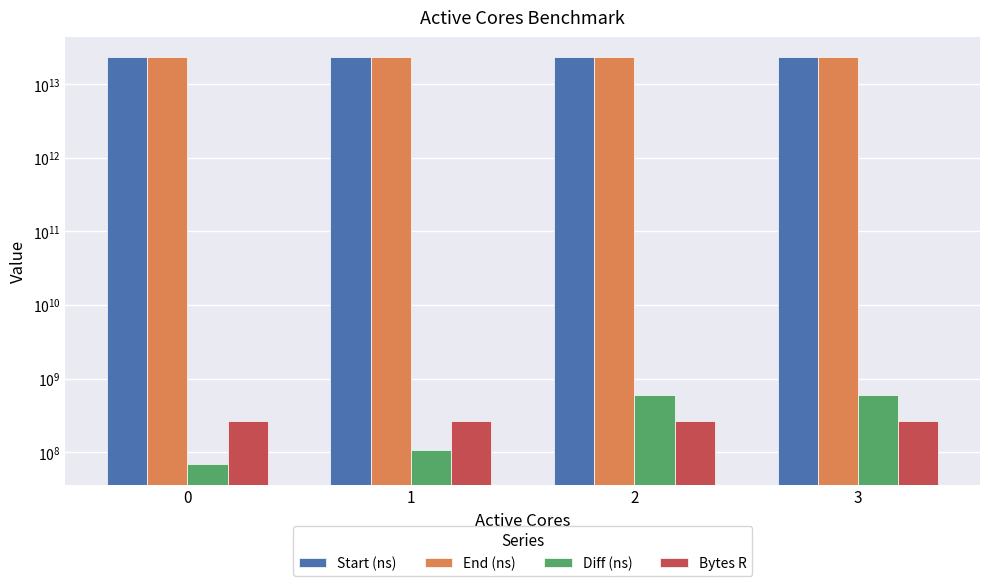

Reading right to left, extract all data points from this chart.

Start (ns): 23107622682095	23106822460319	23106506125702	23106243593500
End (ns): 23108213097067	23107418982712	23106612105411	23106312160481
Diff (ns): 590414972	596522393	105979709	68566981
Bytes R: 262144000	262144000	262144000	262144000